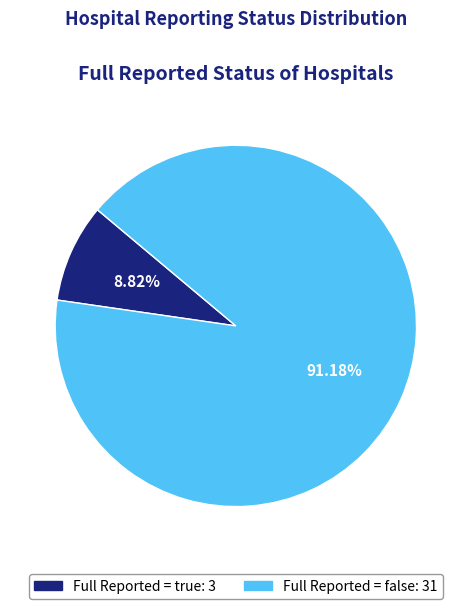

Count the number of slices in the pie.

2